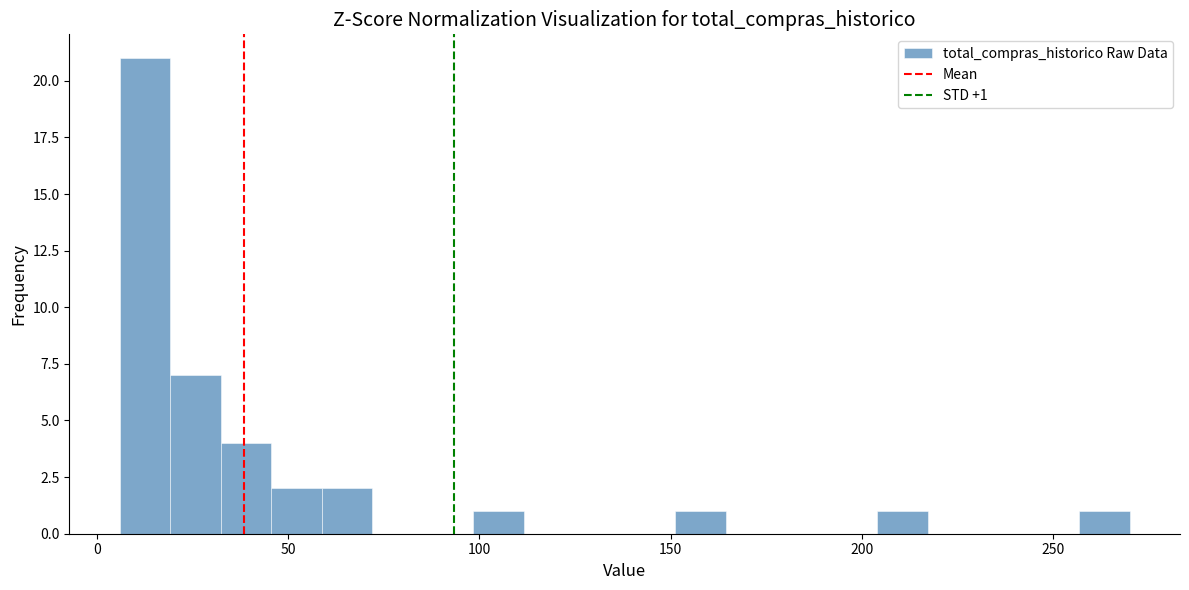

Read against the x-axis, roughly where is the centre of the tallest bar?

15